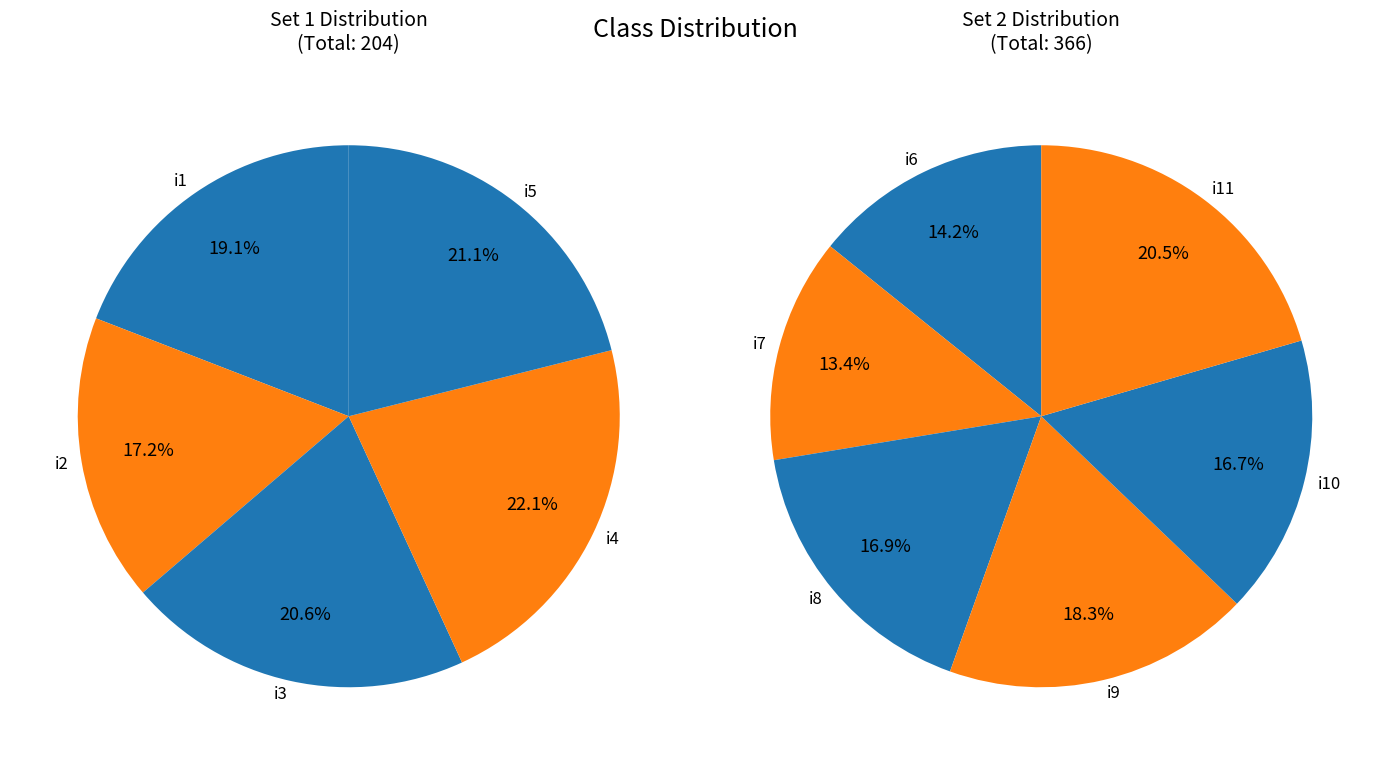

To the nearest percent, what is the combined percentage of i7 and i2?

15%